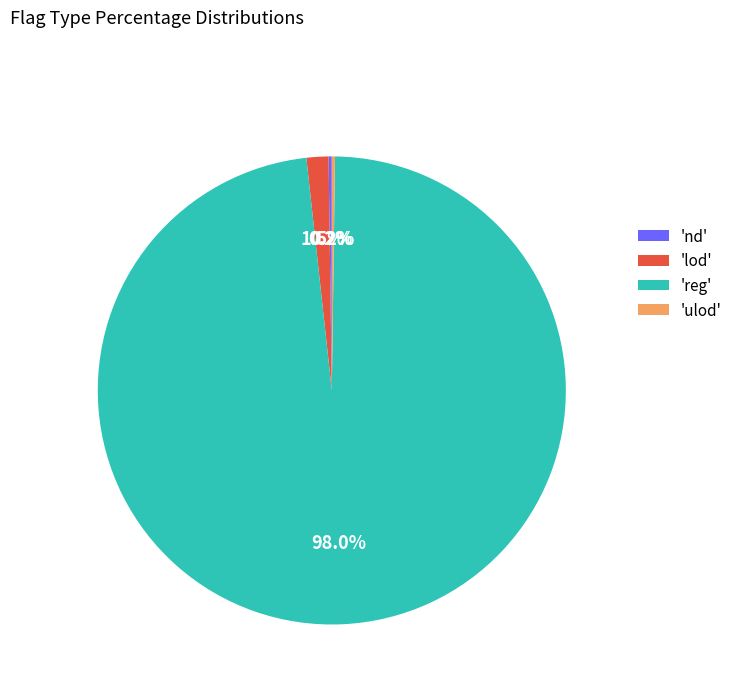

Is there a majority slice in this chart?

Yes